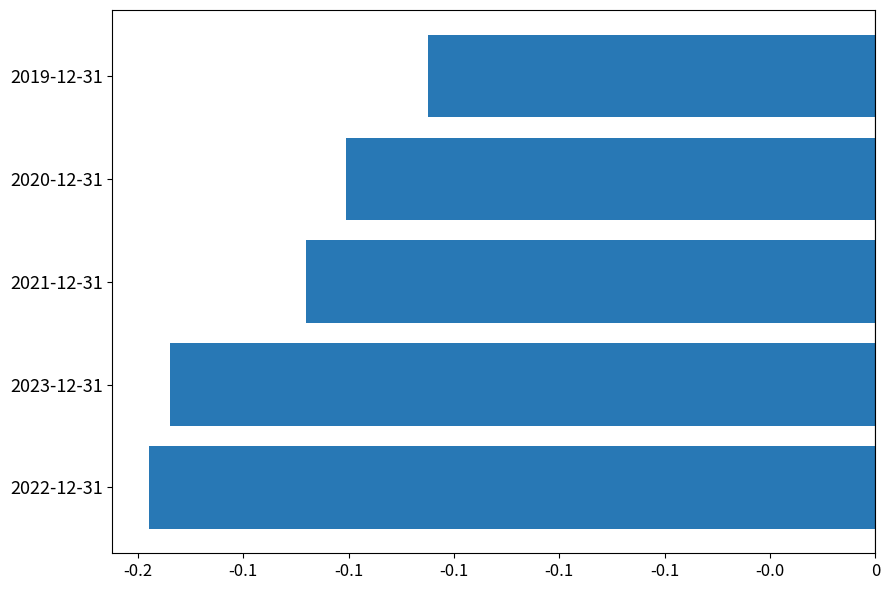

Rank the categories by value from highest to lowest.

2019-12-31, 2020-12-31, 2021-12-31, 2023-12-31, 2022-12-31